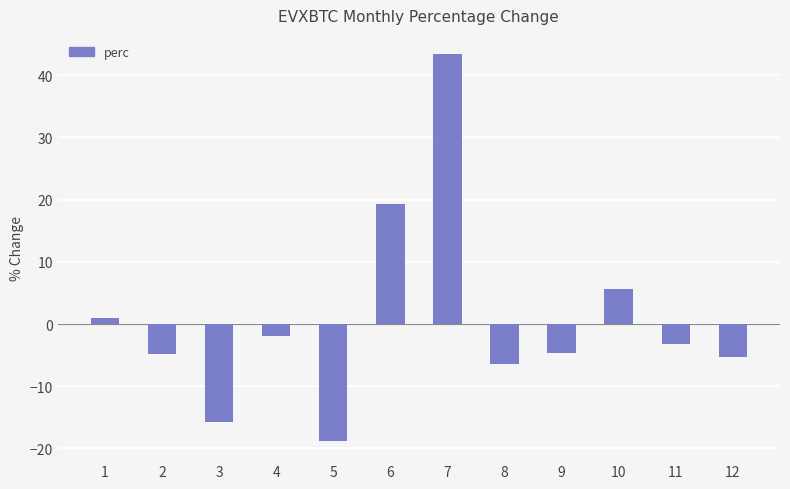

How many bars are there in total?

12